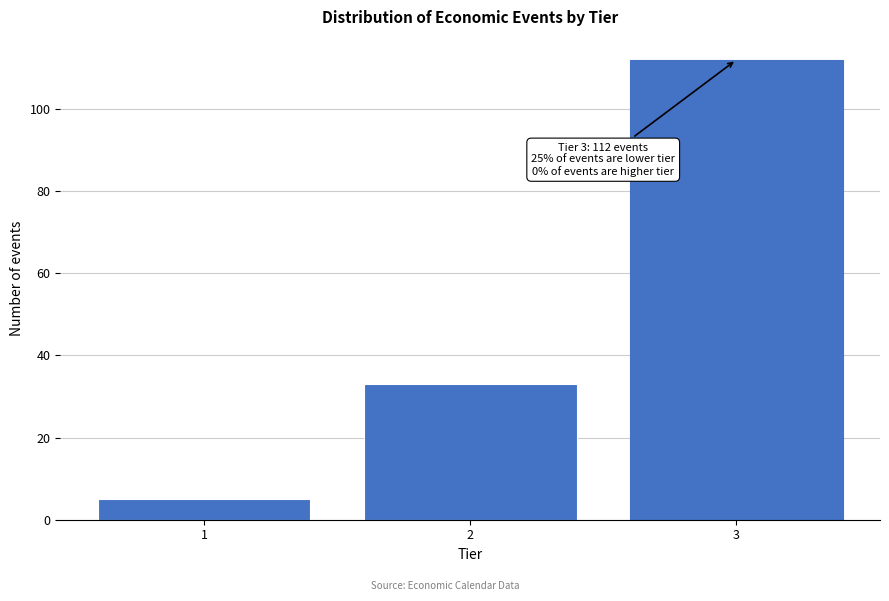

Reading right to left, transcribe all the data shown in this chart.

112	33	5